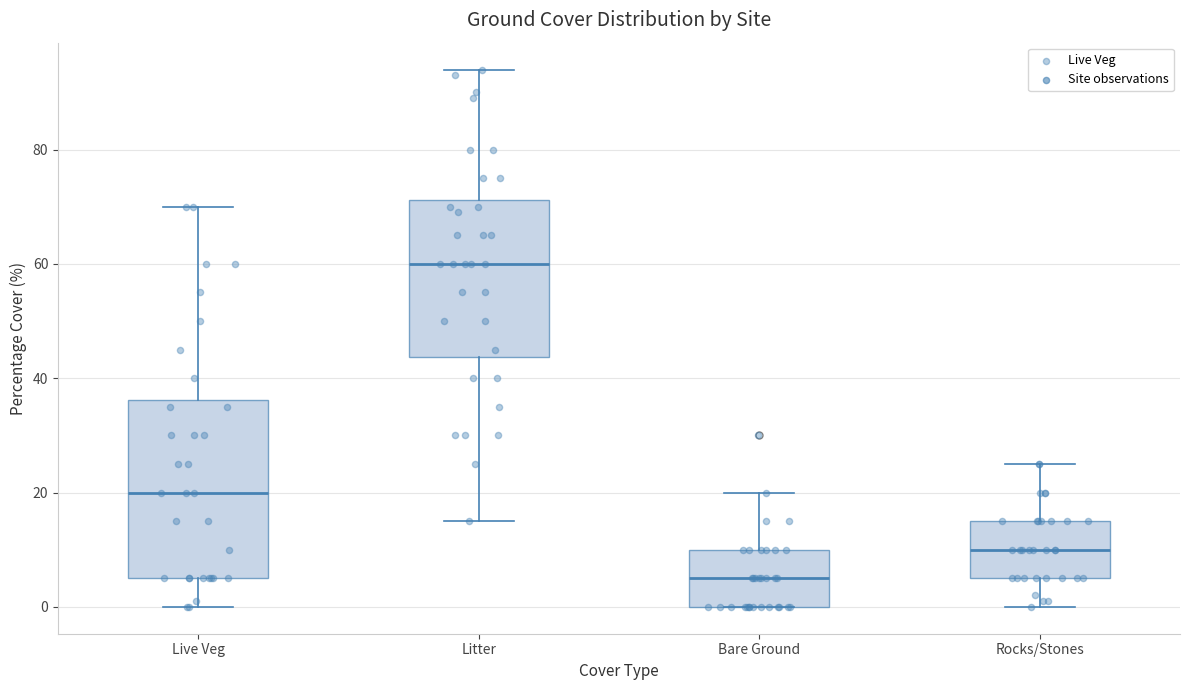

Which box has the lowest median line?

Bare Ground